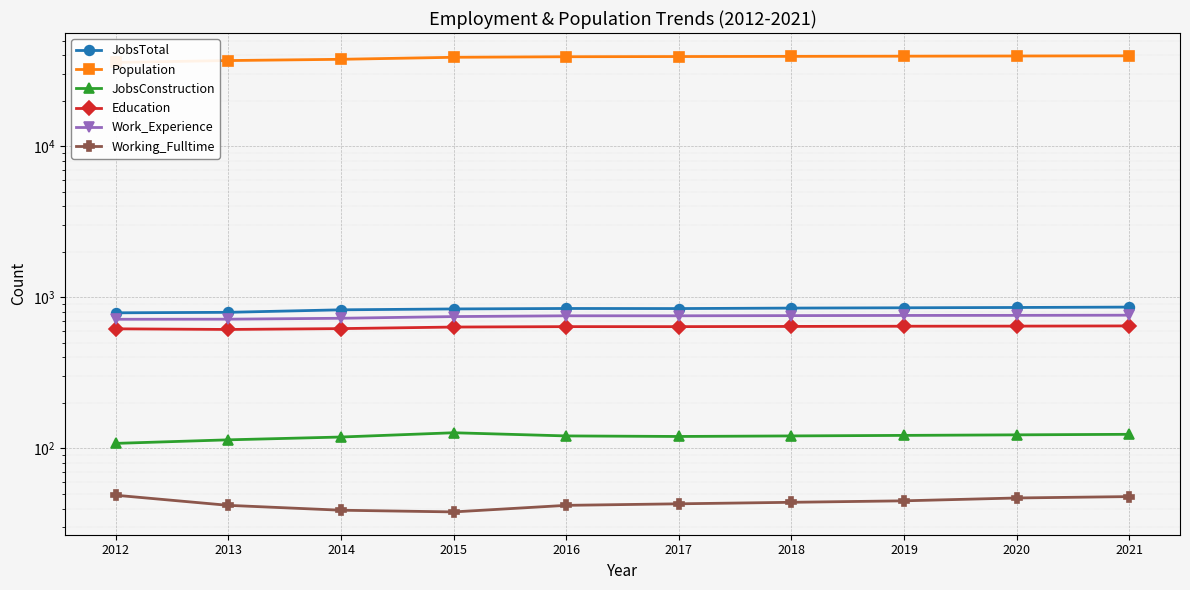

At which category does Working_Fulltime reach its first local valley?

2015